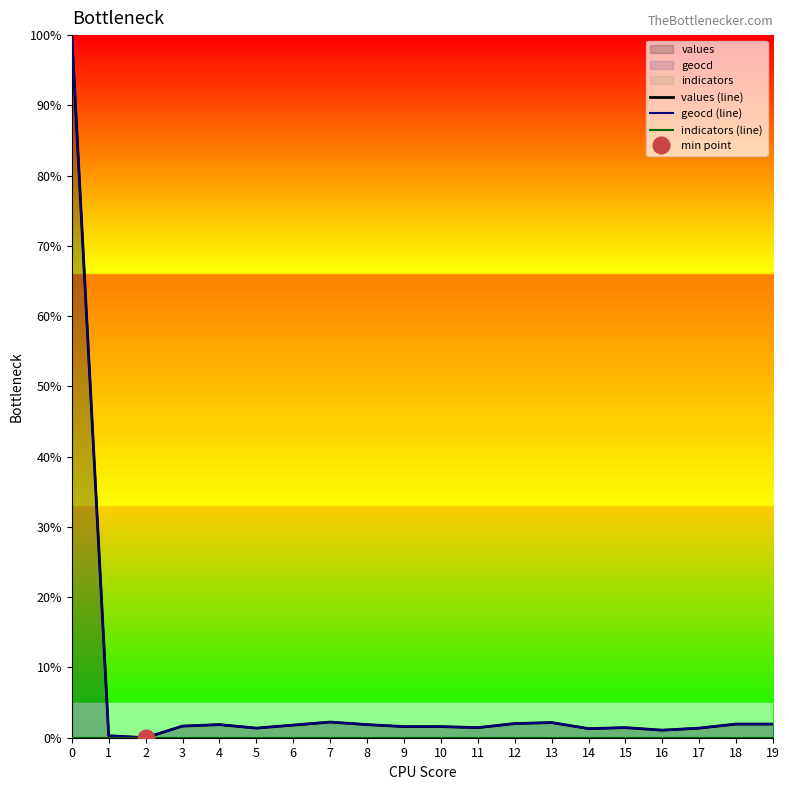

Reading left to right, list all the values displayed in this chart.

values (line): 100.0	0.3	0.0	1.7	1.9	1.4	1.8	2.2	1.9	1.6	1.6	1.4	2.0	2.2	1.3	1.4	1.1	1.4	1.9	1.9
geocd (line): 100.0	0.3	0.0	1.7	1.9	1.4	1.8	2.2	1.9	1.6	1.6	1.4	2.0	2.2	1.3	1.4	1.1	1.4	1.9	1.9
indicators (line): 0.0	0.0	0.0	0.0	0.0	0.0	0.0	0.0	0.0	0.0	0.0	0.0	0.0	0.0	0.0	0.0	0.0	0.0	0.0	0.0